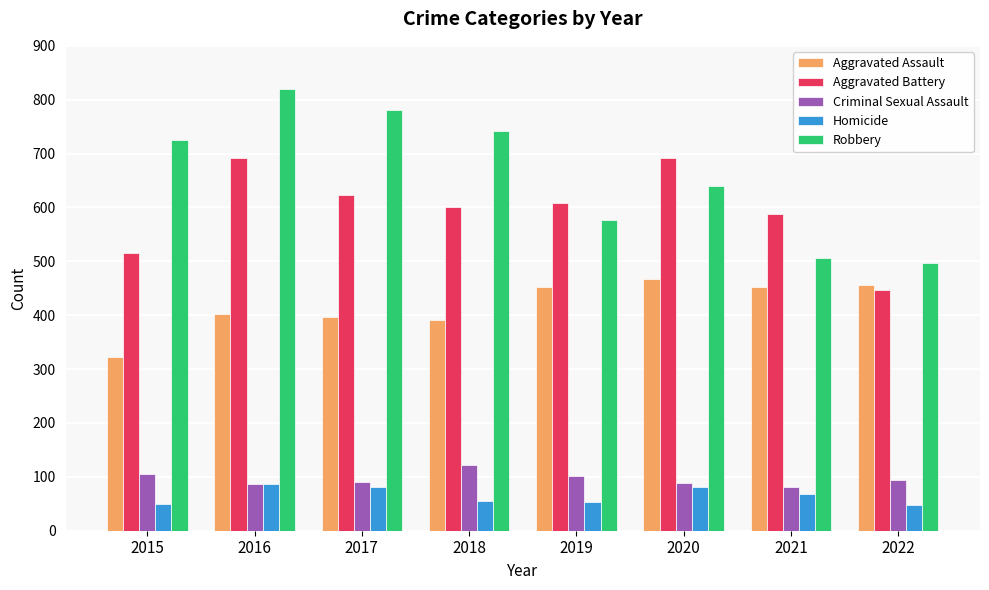

What is the sum of the Homicide values at 2022 and 2016?

135